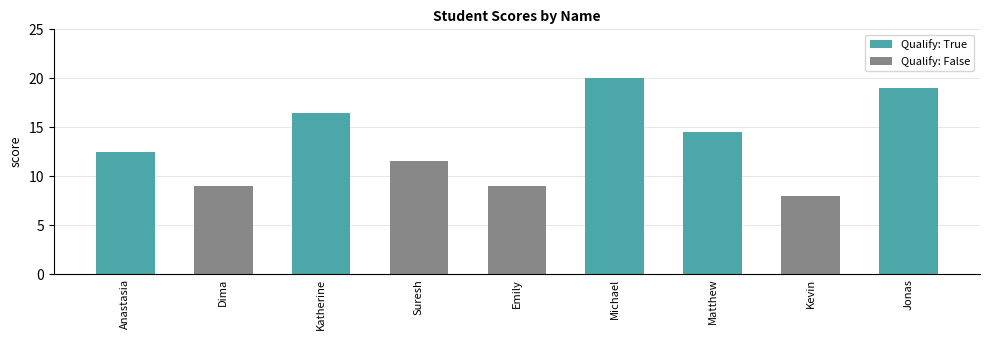

How many data points are above 12?

5